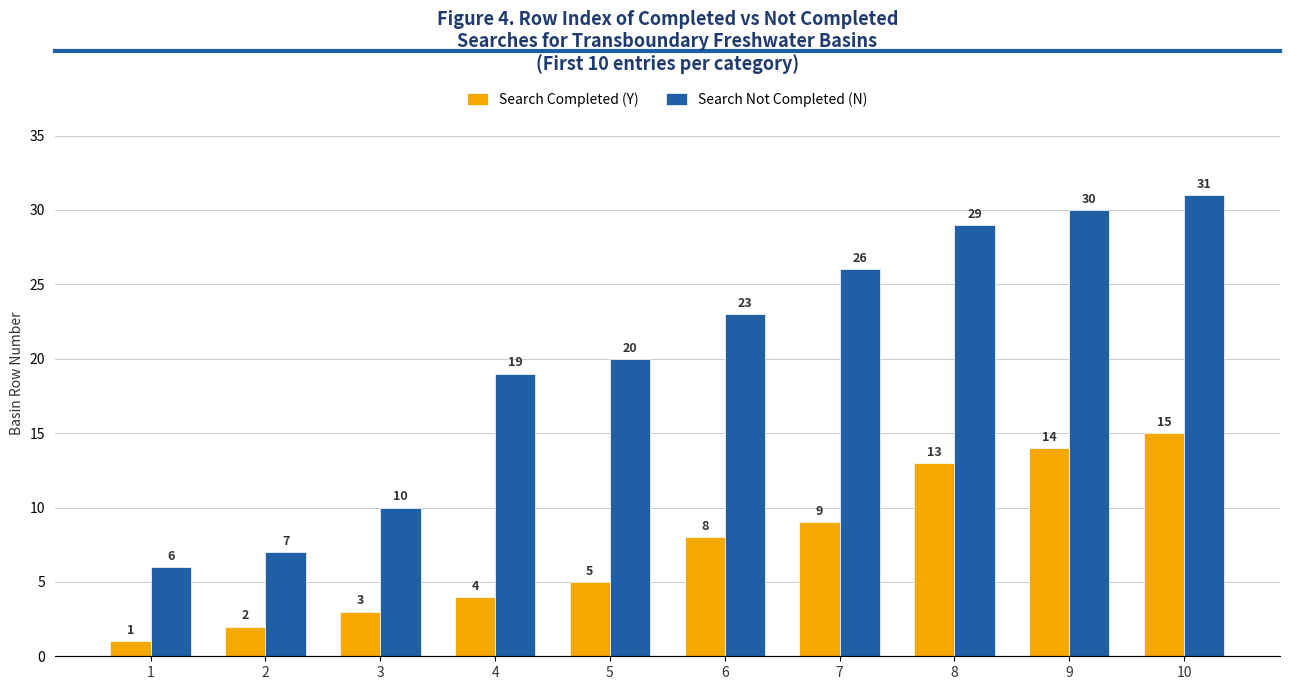

What is the approximate value of Search Not Completed (N) at 6, to the nearest 10?

20